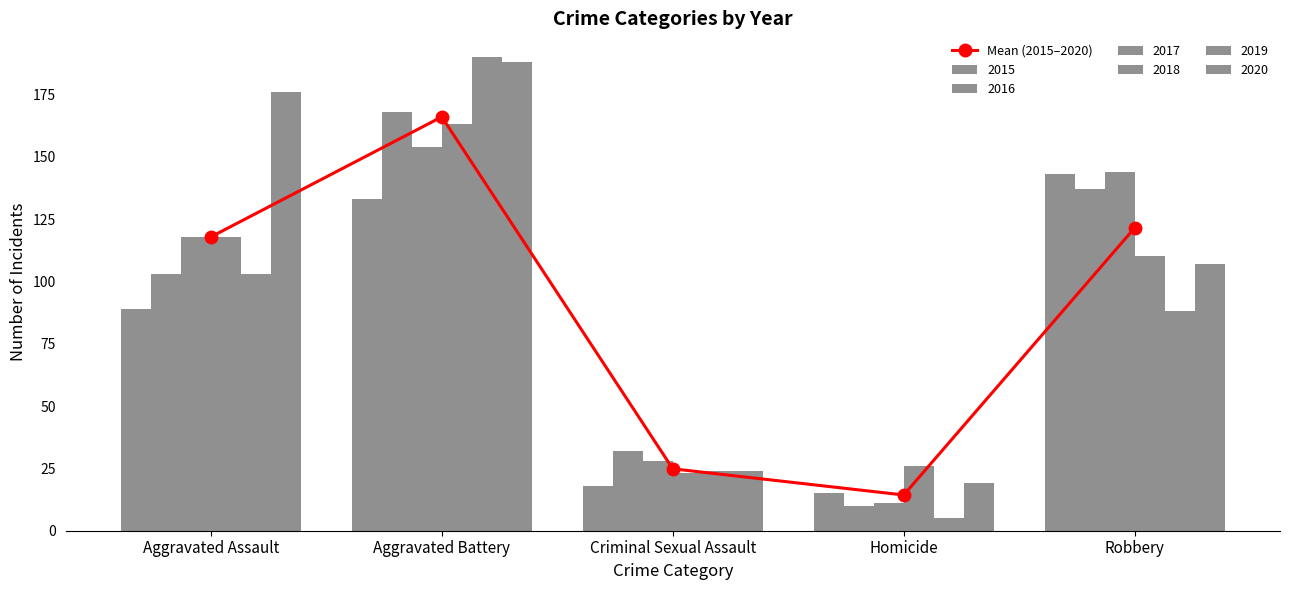

What is the change in value from Criminal Sexual Assault to Homicide?

-10.5